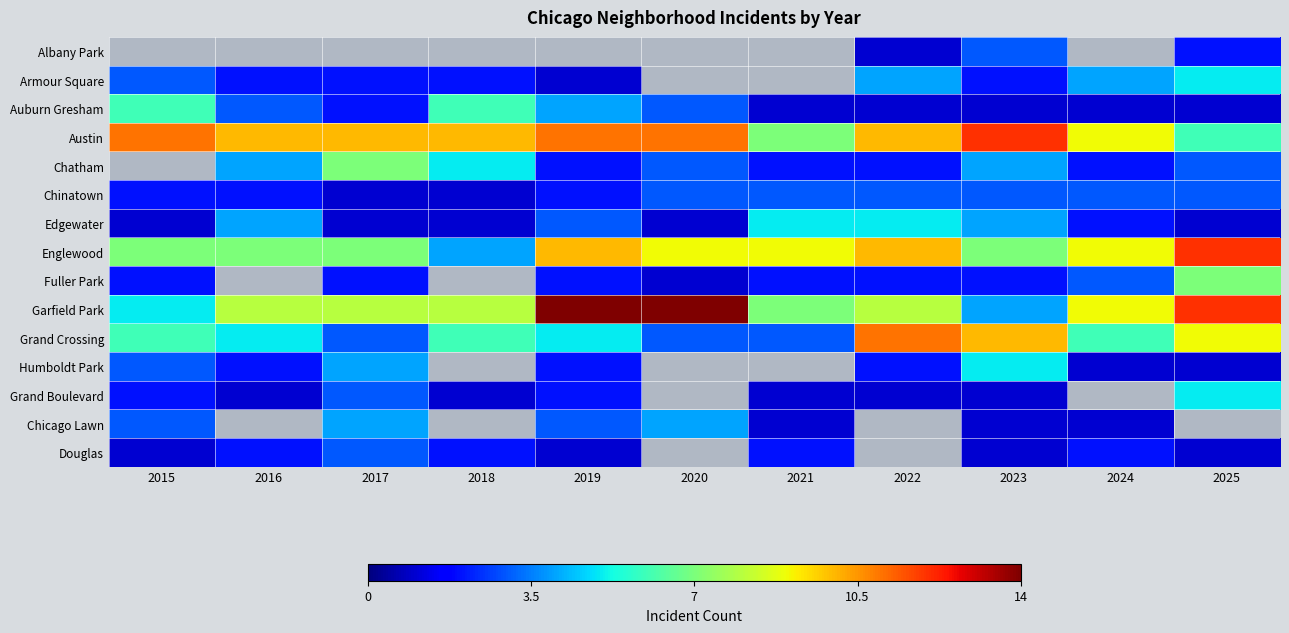

Read the Chatham value at 2020.

3.0